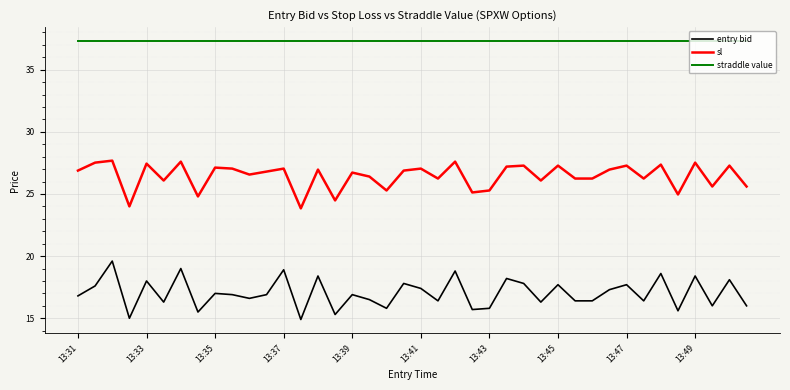

True or false: sl and entry bid intersect in this chart.

False